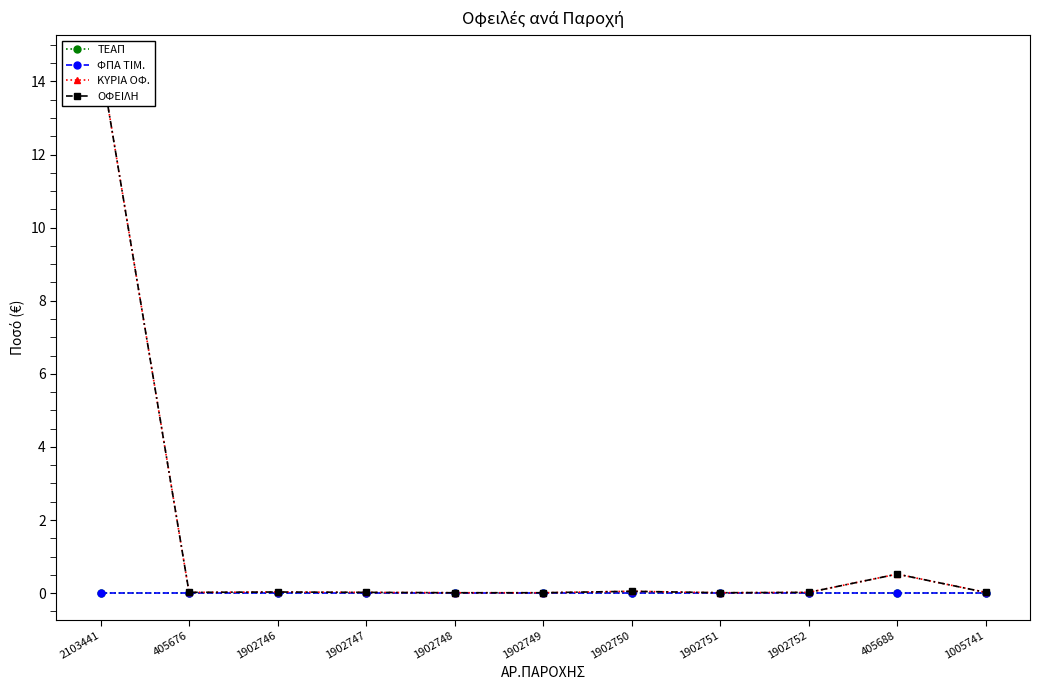

How many lines are shown in the chart?

4